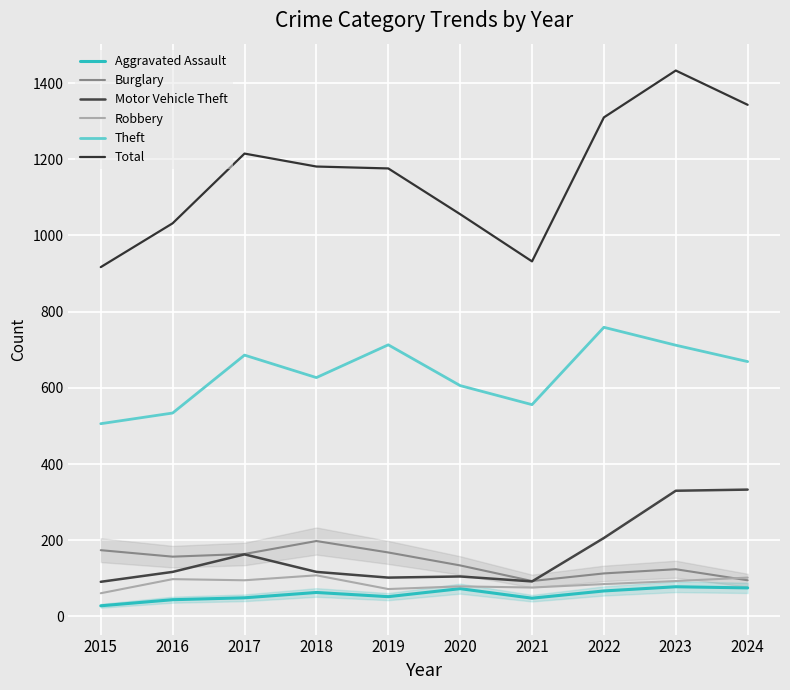

What is the difference between the highest and lowest values at 2023?

1355